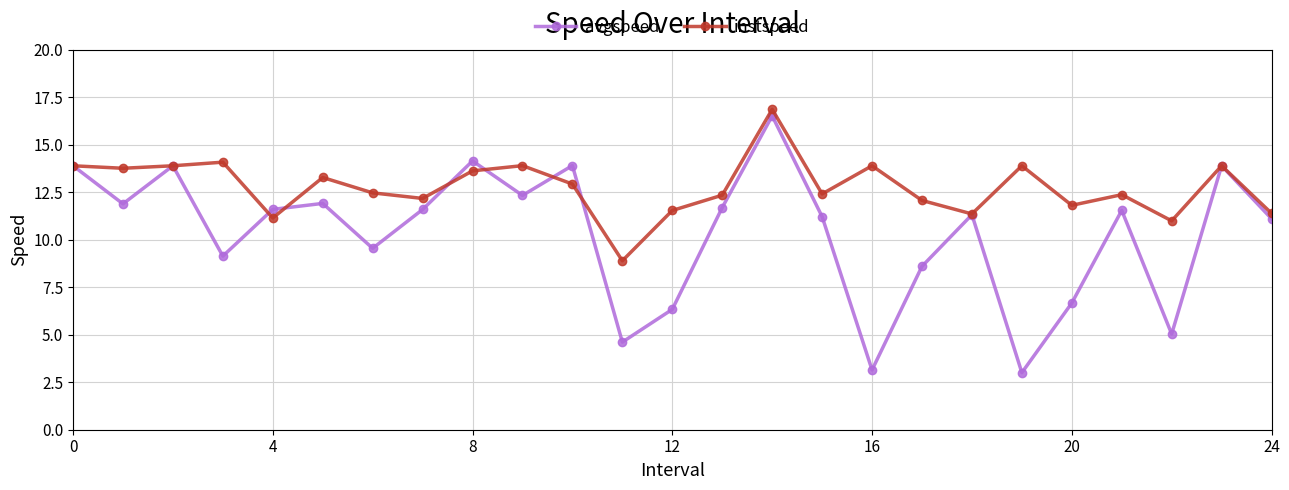

Which series has the largest range (max minus min)?

avgspeed